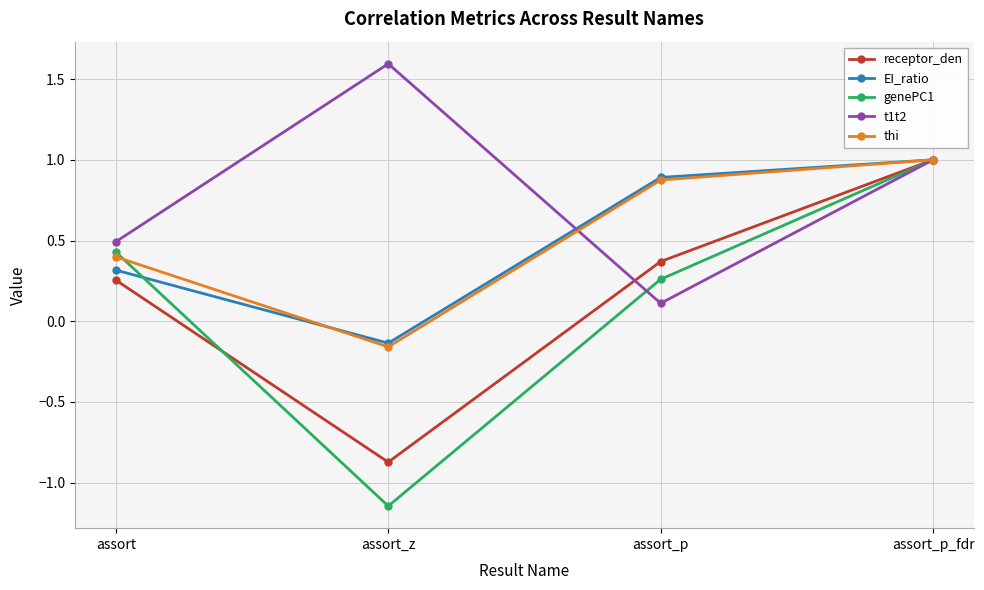

What is the difference between the maximum and minimum values in the EI_ratio series?

1.1